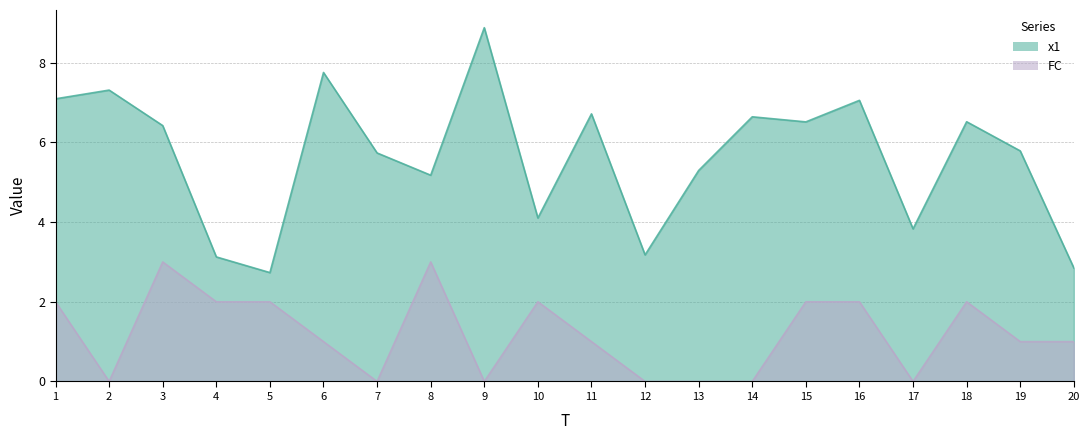

Rank the series at 3 from highest to lowest value.

x1, FC